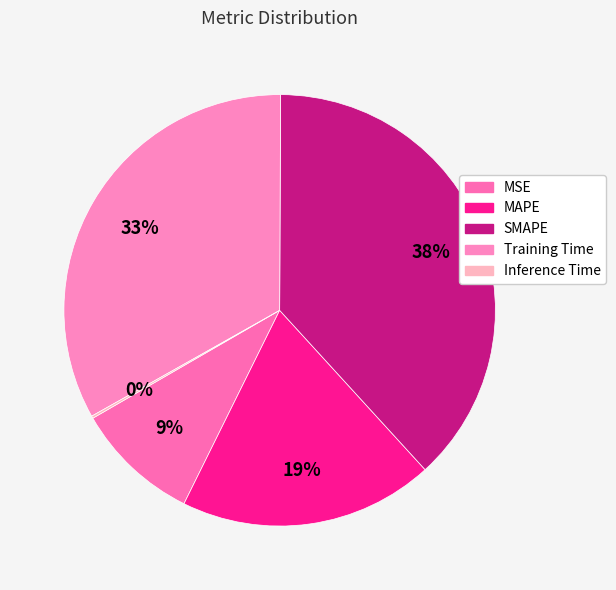

What percentage do Inference Time and SMAPE together represent?

38.3%